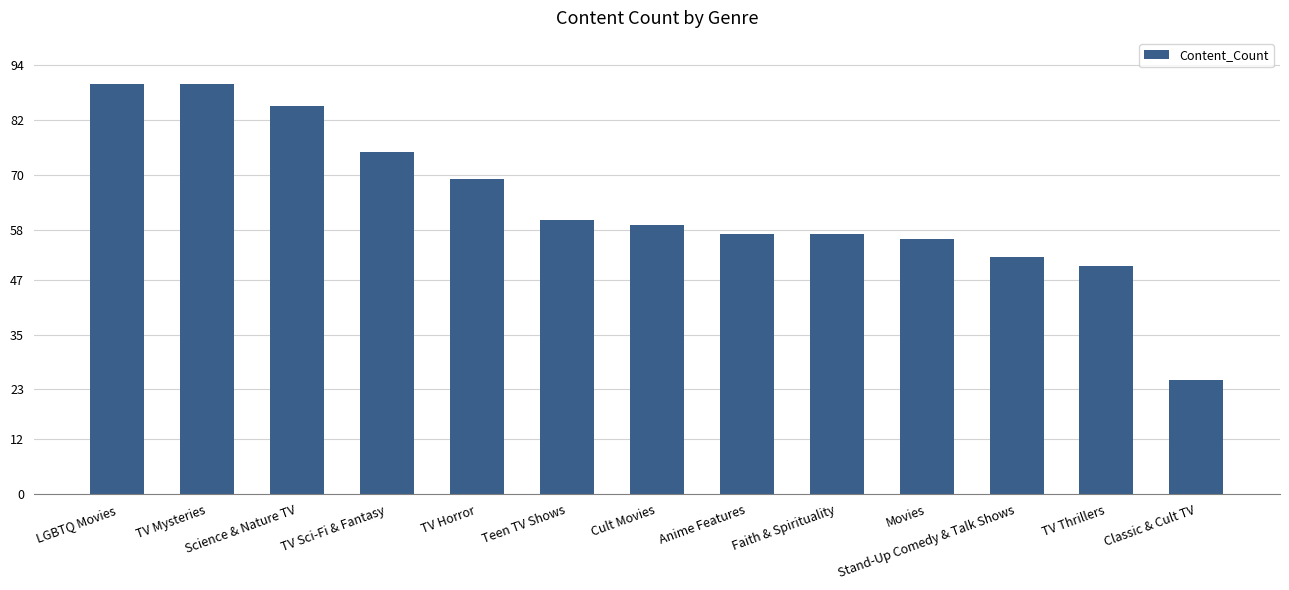

True or false: the data shows 52 at TV Mysteries.

False